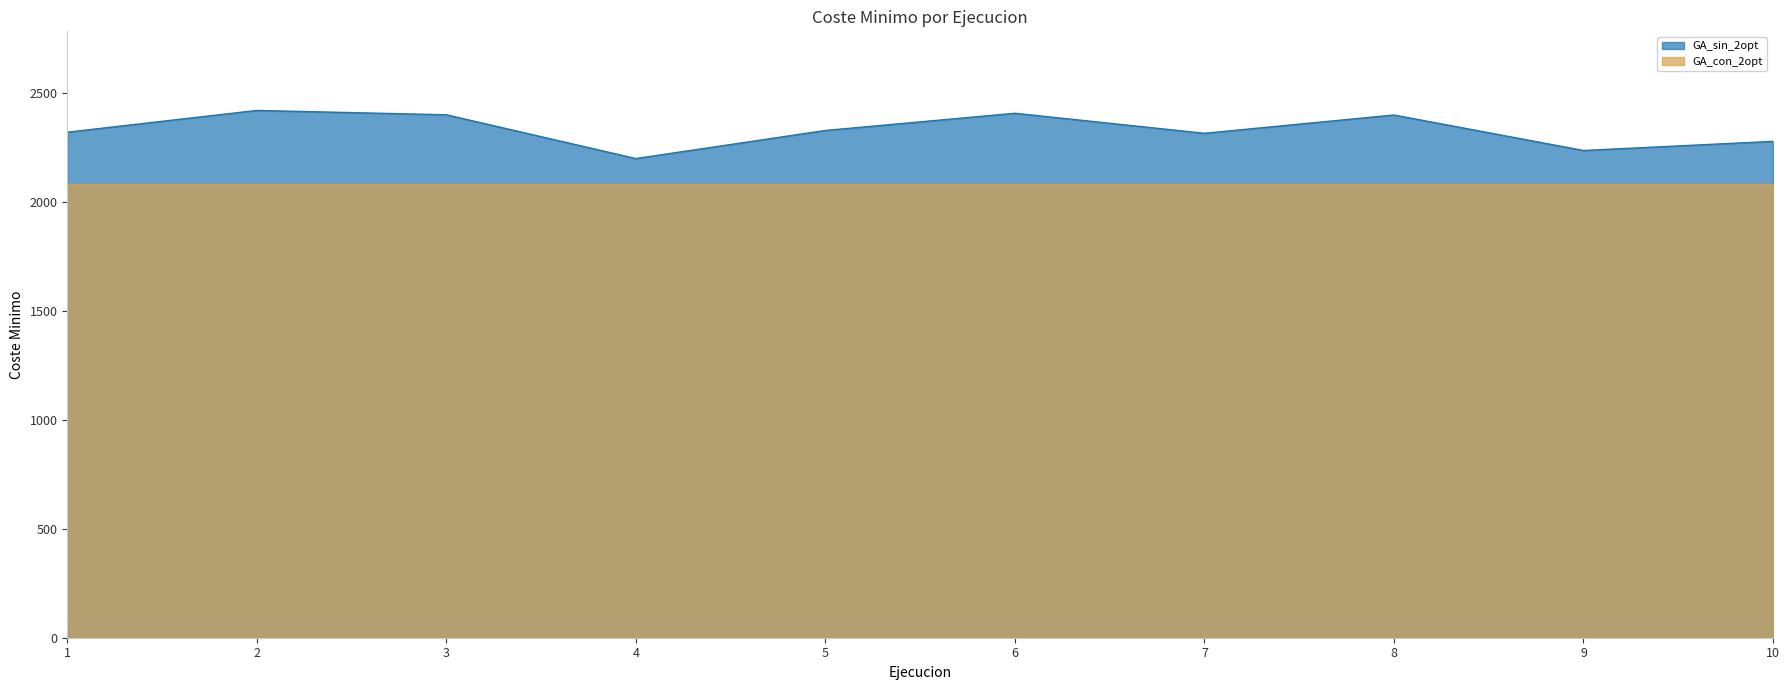

What is the ratio of the value at 7 to the value at 6?

1.0